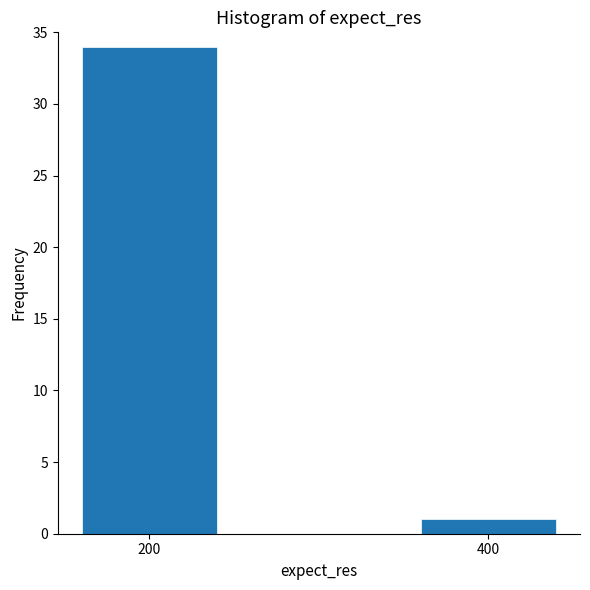

Reading left to right, what are all the values shown in this chart?

200=34	400=1